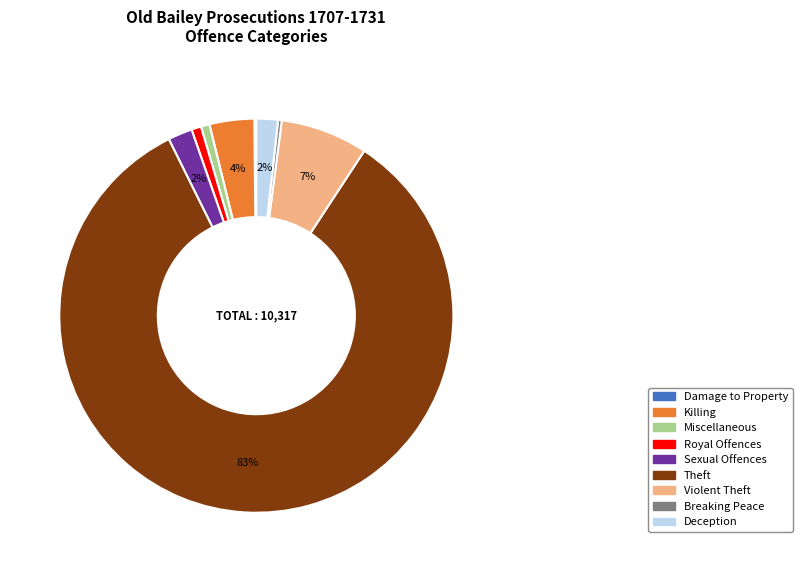

What is the majority slice?

Theft